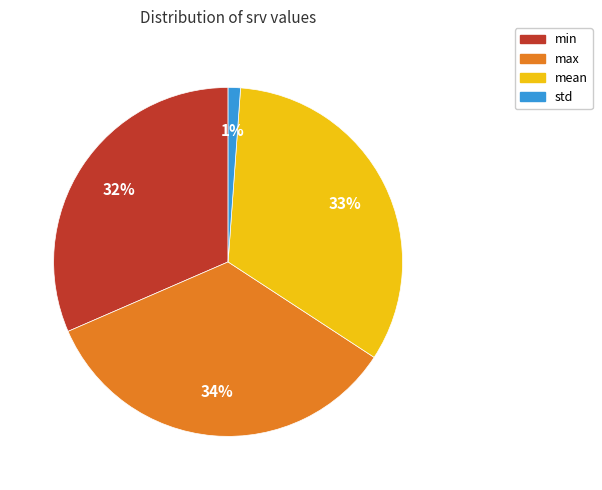

Does any single category account for the majority?

No